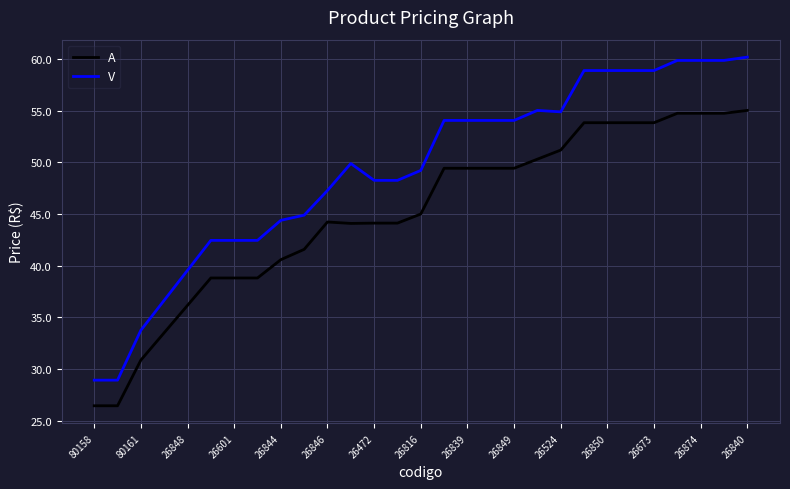

List the series in order of their peak value, highest first.

V, A